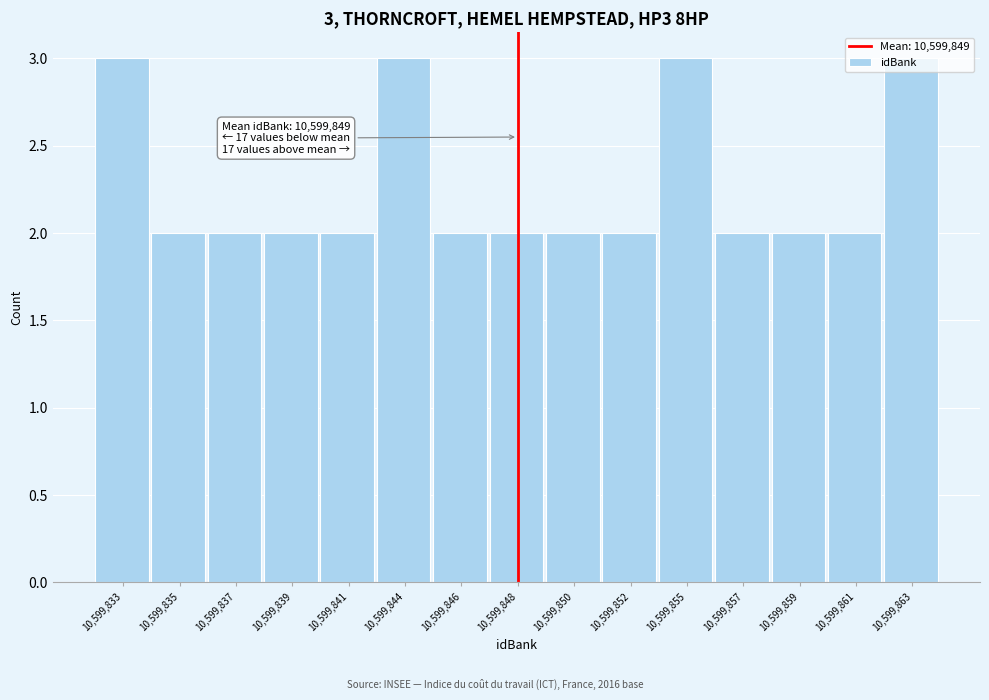

What is the sum of the values at 10,599,857 and 10,599,850?

4